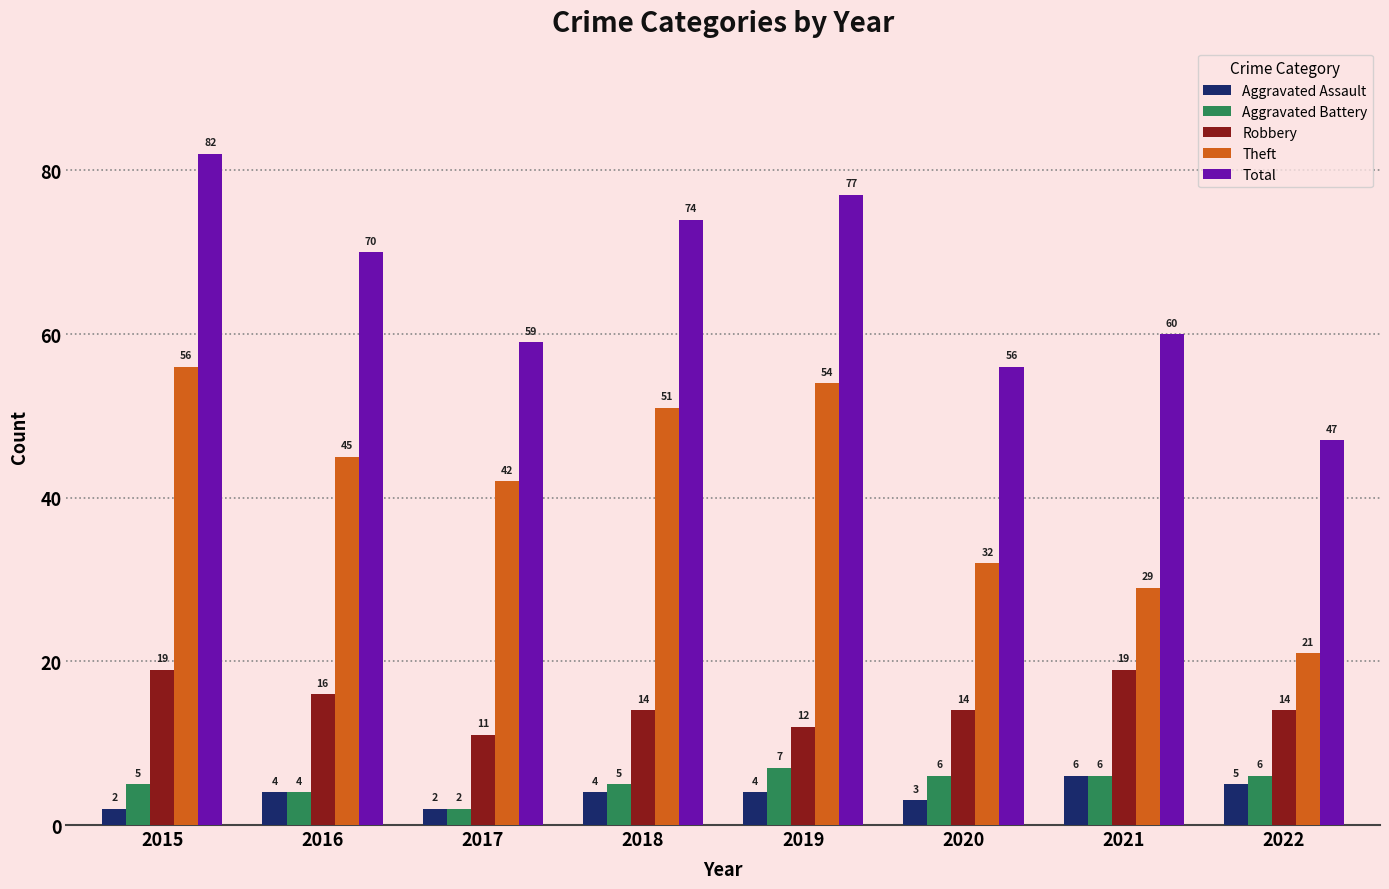

What is the value of the Aggravated Assault bar at the 7th from the left?

6